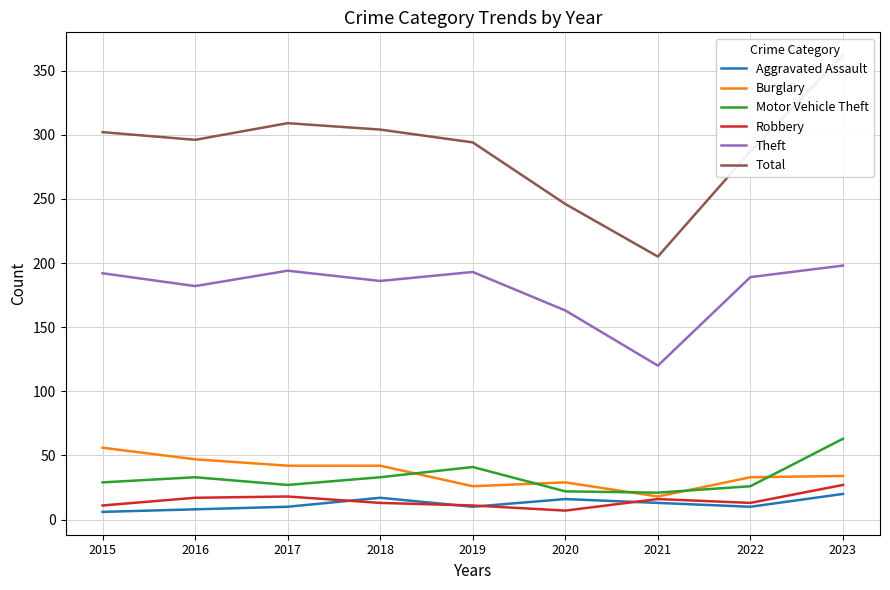

At 2015, list the series in order from largest to smallest.

Total, Theft, Burglary, Motor Vehicle Theft, Robbery, Aggravated Assault